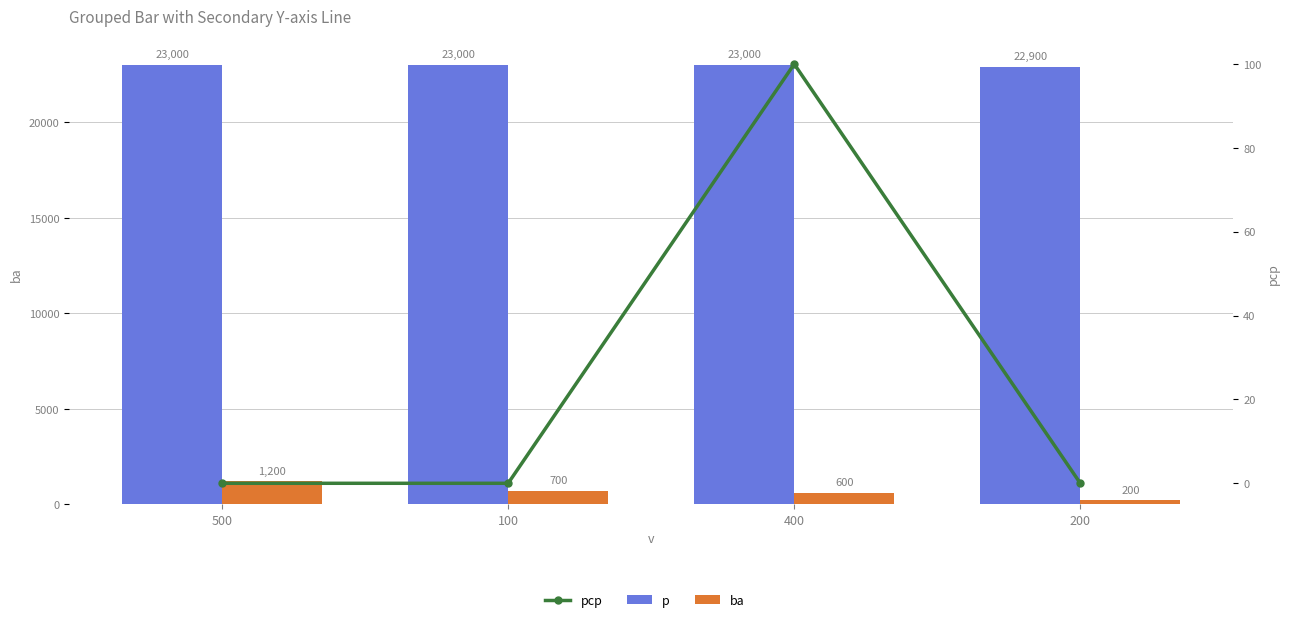

Which series has the largest total across all categories?

p